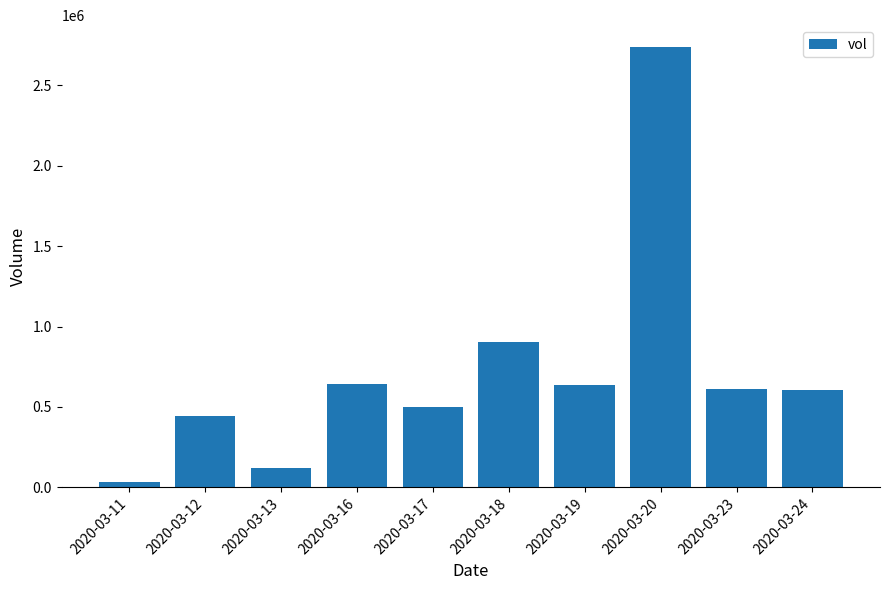

What is the difference between the maximum and minimum values?

2704000